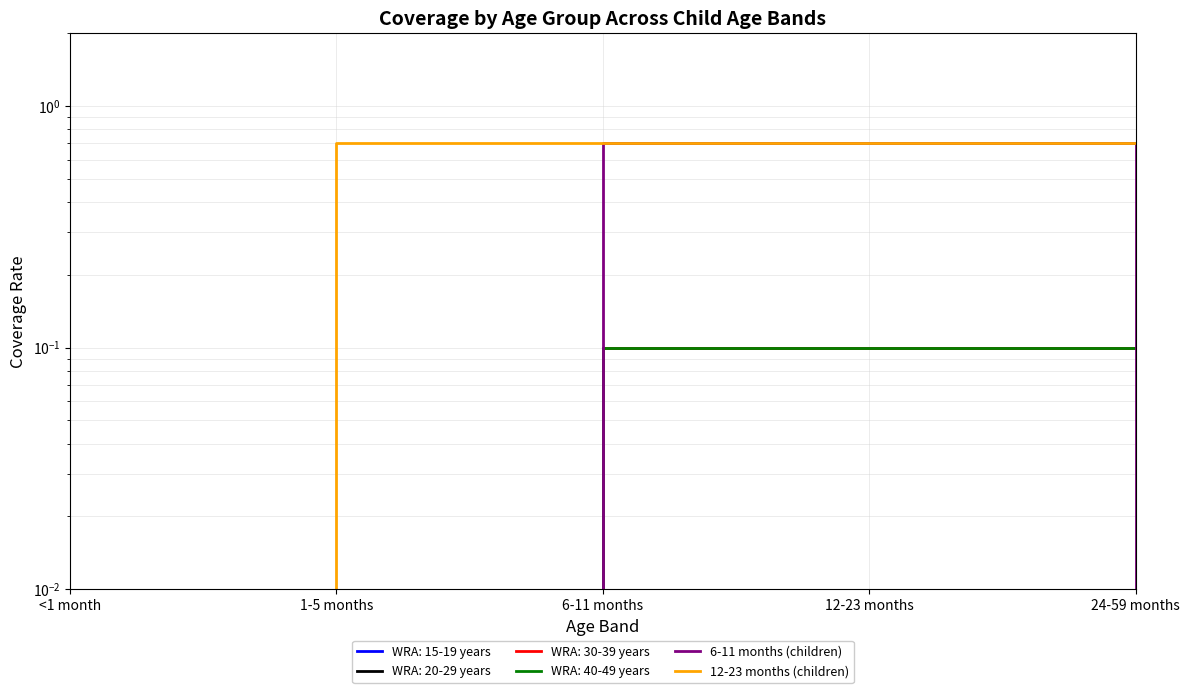

What is the value of the 6-11 months (children) point at the 3rd from the left?

0.7